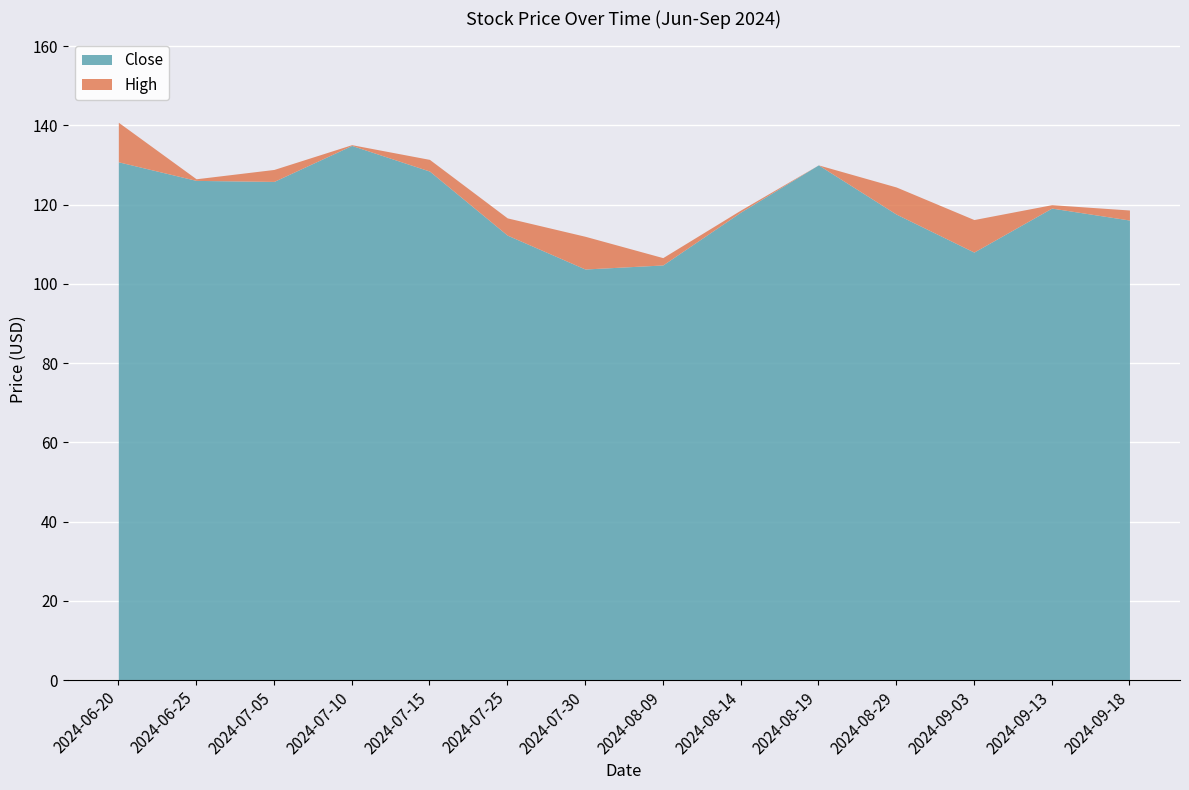

Does the chart display data point markers on the line(s)?

No